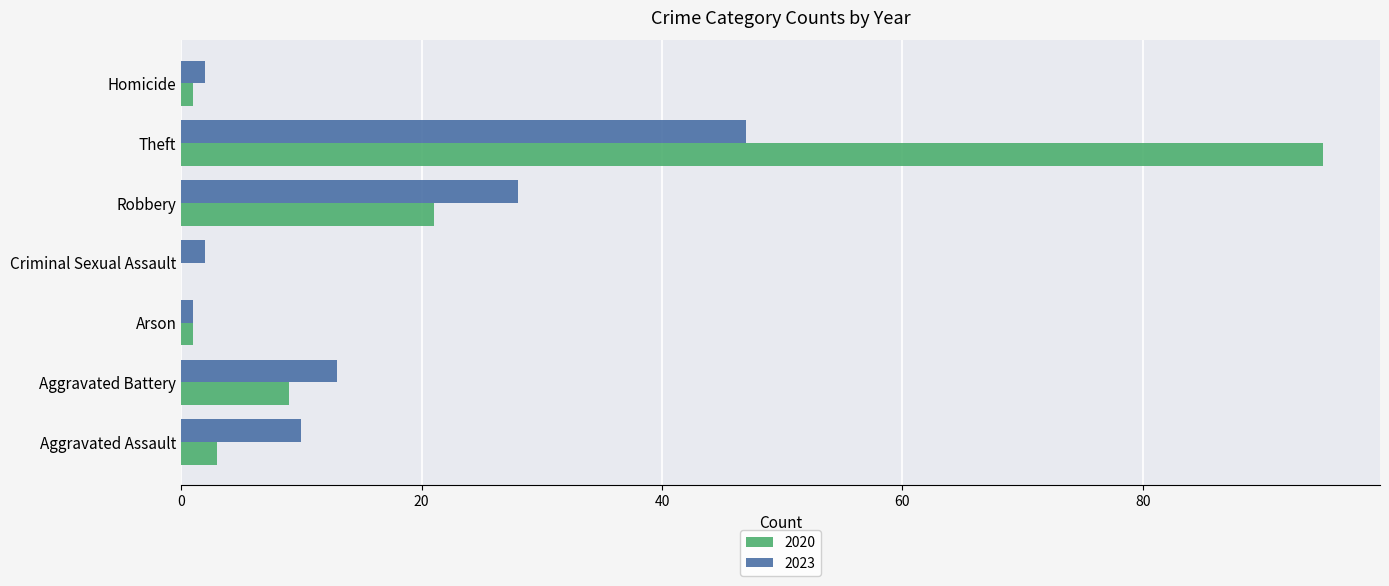

Is the value of 2023 at Robbery greater than the value of 2020 at Homicide?

Yes